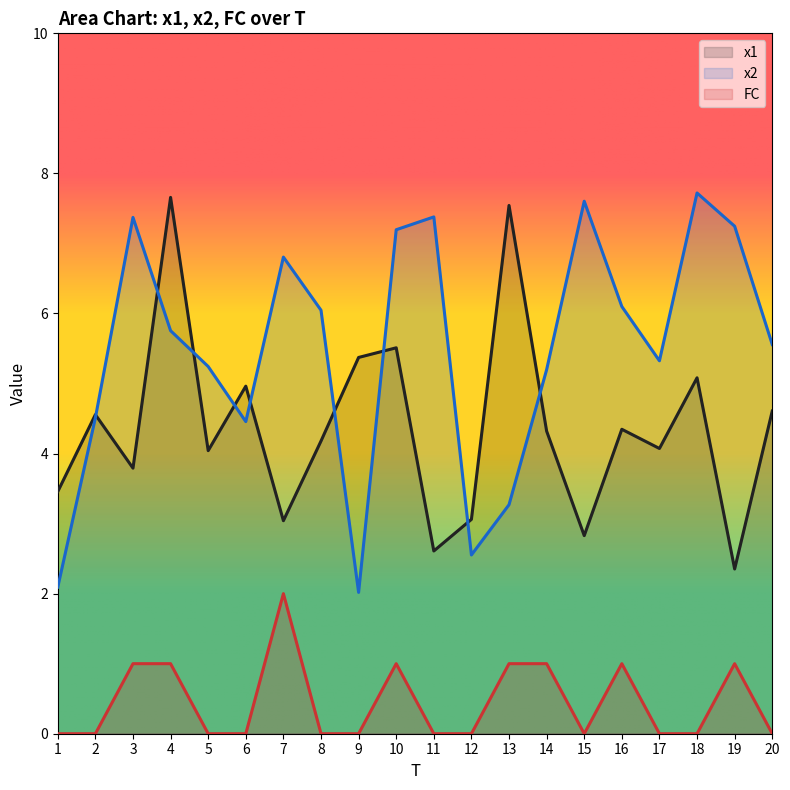

Which has a higher value, 3 or 9?

9